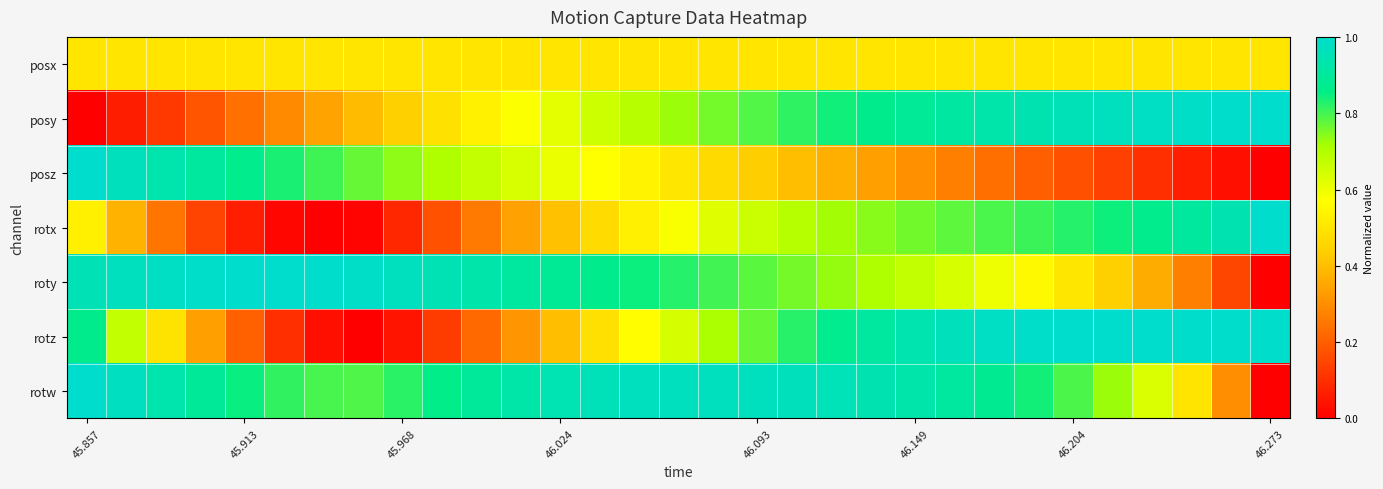

Reading left to right, what are all the values shown in this chart?

posx: 0.5	0.5	0.5	0.5	0.5	0.5	0.5	0.5	0.5	0.5	0.5	0.5	0.5	0.5	0.5	0.5	0.5	0.5	0.5	0.5	0.5	0.5	0.5	0.5	0.5	0.5	0.5	0.5	0.5	0.5	0.5
posy: 0.0	0.1	0.1	0.2	0.2	0.3	0.3	0.4	0.4	0.5	0.5	0.6	0.6	0.7	0.7	0.7	0.8	0.8	0.8	0.8	0.9	0.9	0.9	0.9	0.9	1.0	1.0	1.0	1.0	1.0	1.0
posz: 1.0	1.0	0.9	0.9	0.9	0.8	0.8	0.8	0.7	0.7	0.7	0.6	0.6	0.6	0.5	0.5	0.5	0.4	0.4	0.4	0.3	0.3	0.3	0.2	0.2	0.2	0.1	0.1	0.1	0.0	0.0
rotx: 0.5	0.4	0.2	0.1	0.1	0.0	0.0	0.0	0.1	0.2	0.3	0.3	0.4	0.5	0.5	0.6	0.6	0.7	0.7	0.7	0.7	0.8	0.8	0.8	0.8	0.8	0.8	0.9	0.9	0.9	1.0
roty: 1.0	1.0	1.0	1.0	1.0	1.0	1.0	1.0	1.0	0.9	0.9	0.9	0.9	0.9	0.8	0.8	0.8	0.8	0.8	0.7	0.7	0.7	0.6	0.6	0.6	0.5	0.4	0.4	0.3	0.1	0.0
rotz: 0.9	0.7	0.5	0.3	0.2	0.1	0.0	0.0	0.0	0.1	0.2	0.3	0.4	0.5	0.6	0.6	0.7	0.8	0.8	0.9	0.9	0.9	1.0	1.0	1.0	1.0	1.0	1.0	1.0	1.0	1.0
rotw: 1.0	1.0	0.9	0.9	0.8	0.8	0.8	0.8	0.8	0.9	0.9	0.9	0.9	1.0	1.0	1.0	1.0	1.0	1.0	1.0	0.9	0.9	0.9	0.9	0.8	0.8	0.7	0.6	0.5	0.3	0.0